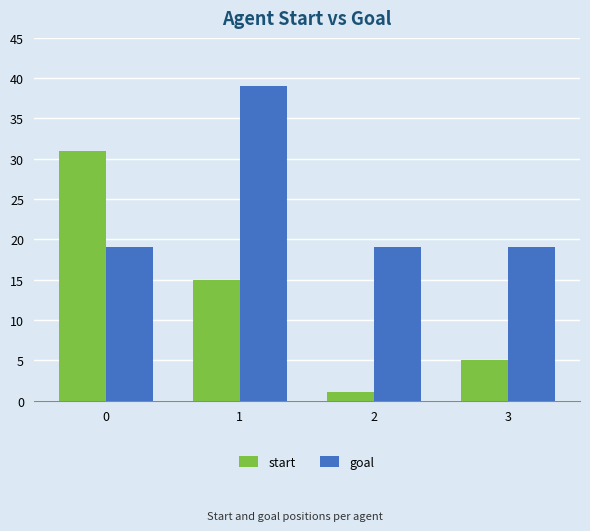

What is the minimum value shown in the chart?

1